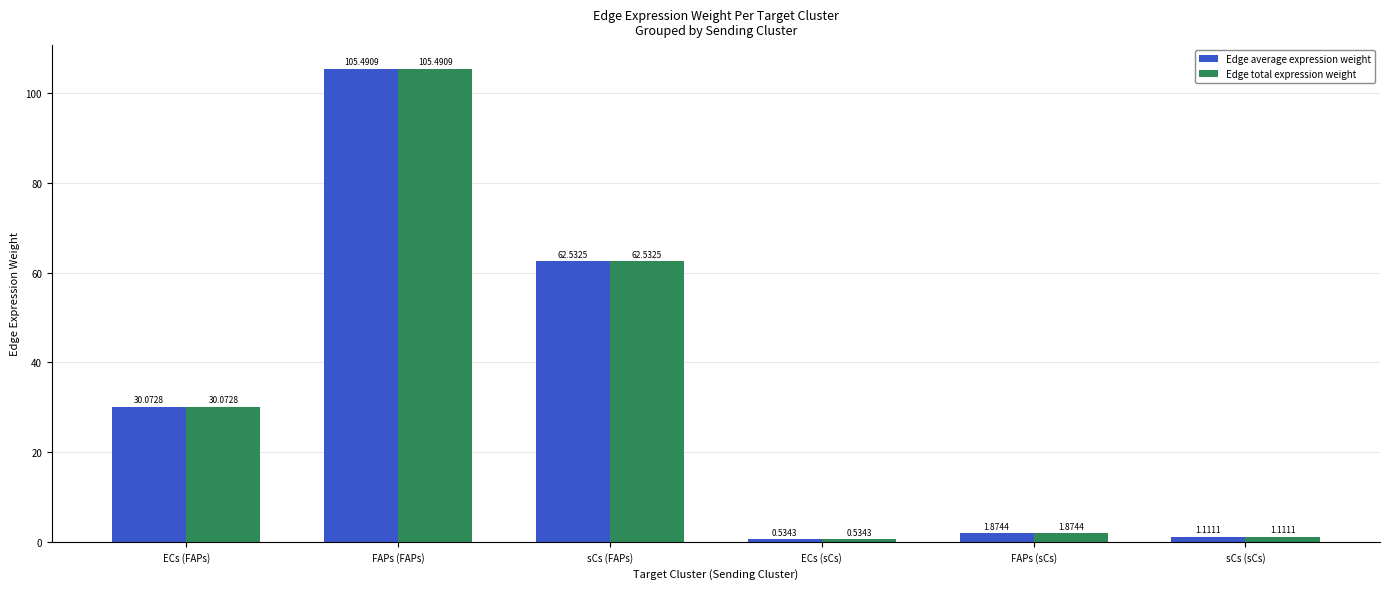

At which category is the sum across all series the highest?

FAPs (FAPs)